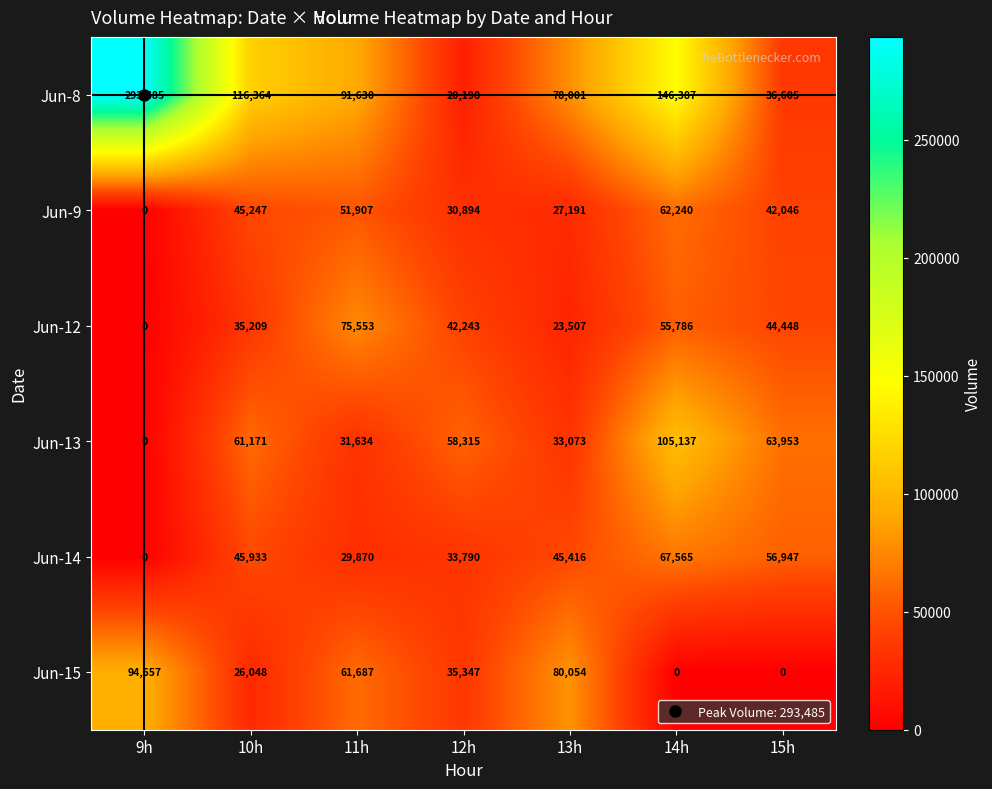

Is it true that Jun-13 equals 93688 at 10h?

False